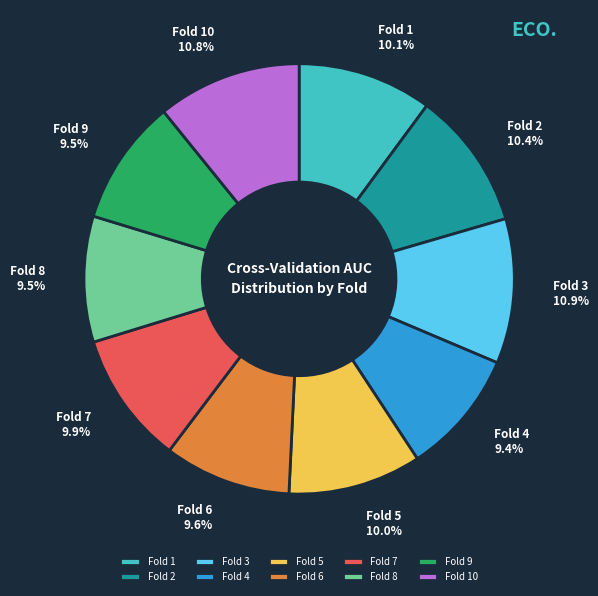

What is the total percentage of Fold 1 and Fold 6?

19.7%